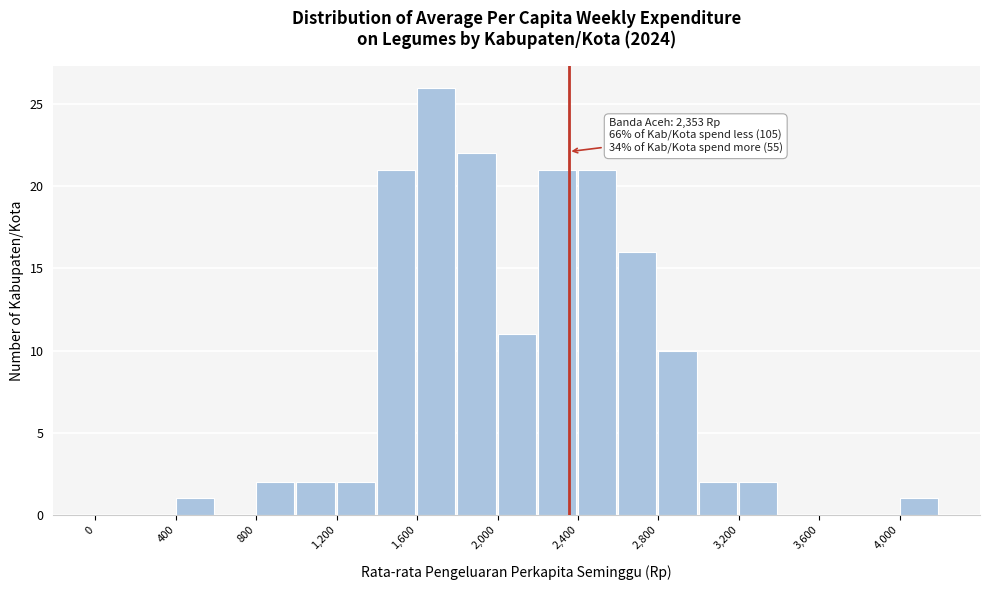

Over which range of the x-axis is the bar tallest?

1600 to 1800